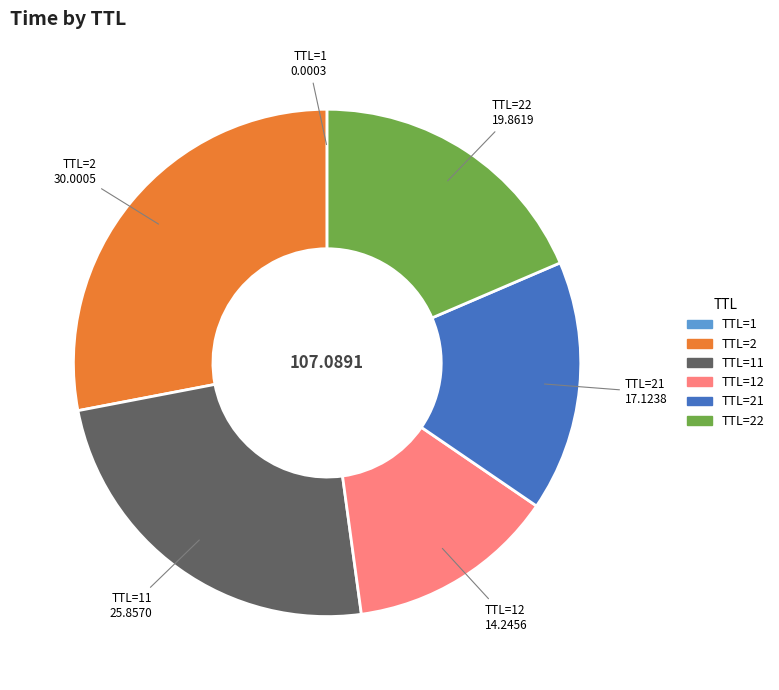

Is there a majority slice in this chart?

No